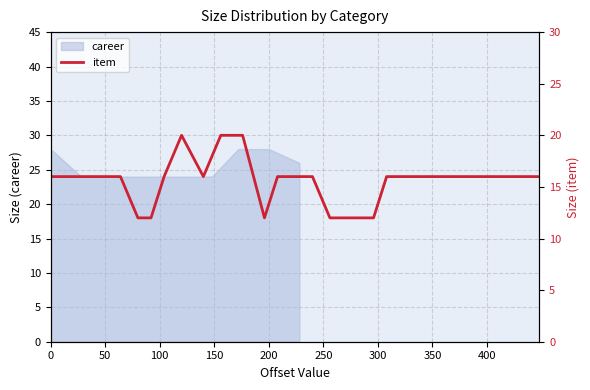

How many points are higher than both their immediate neighbors (excluding endpoints)?

1